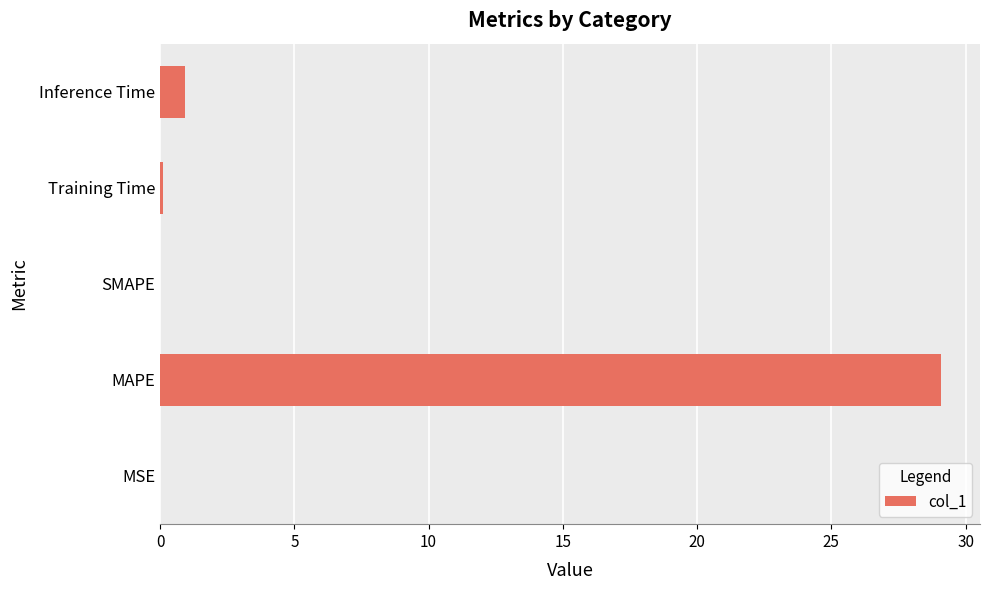

True or false: the data shows 0.9 at Inference Time.

True